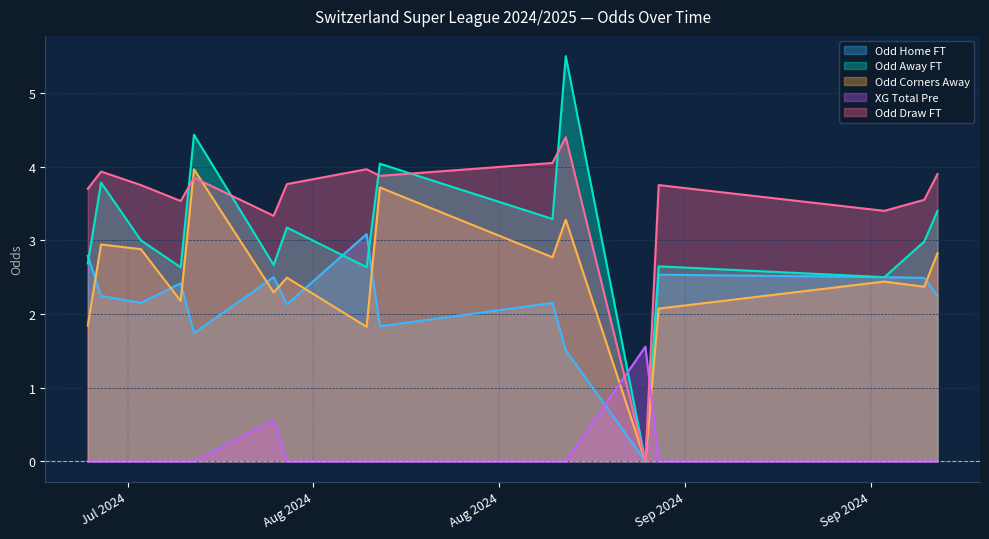

What is the maximum value shown in the chart?

5.5